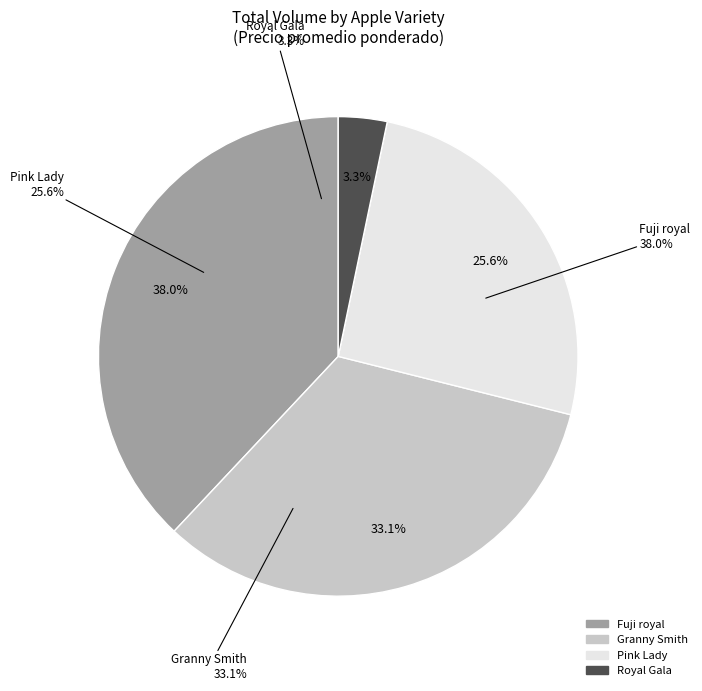

How many segments does this pie chart have?

4